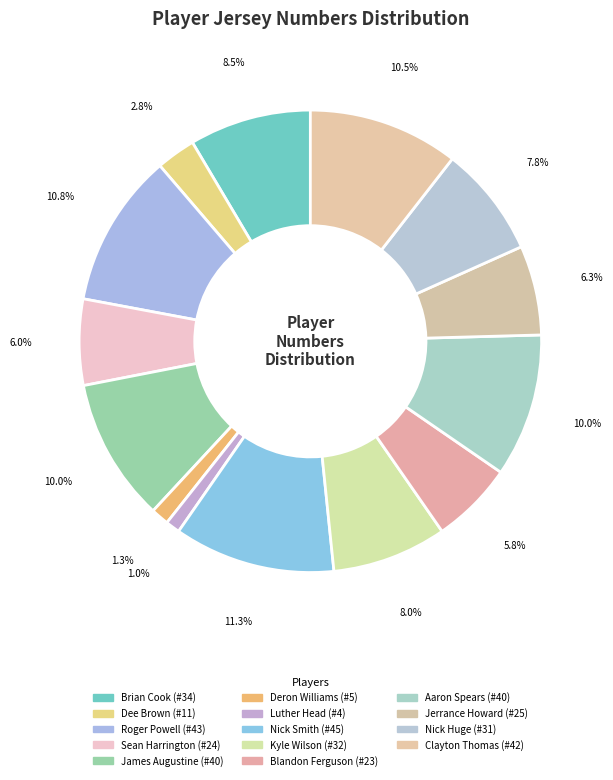

Is Nick Huge the majority of the pie?

No